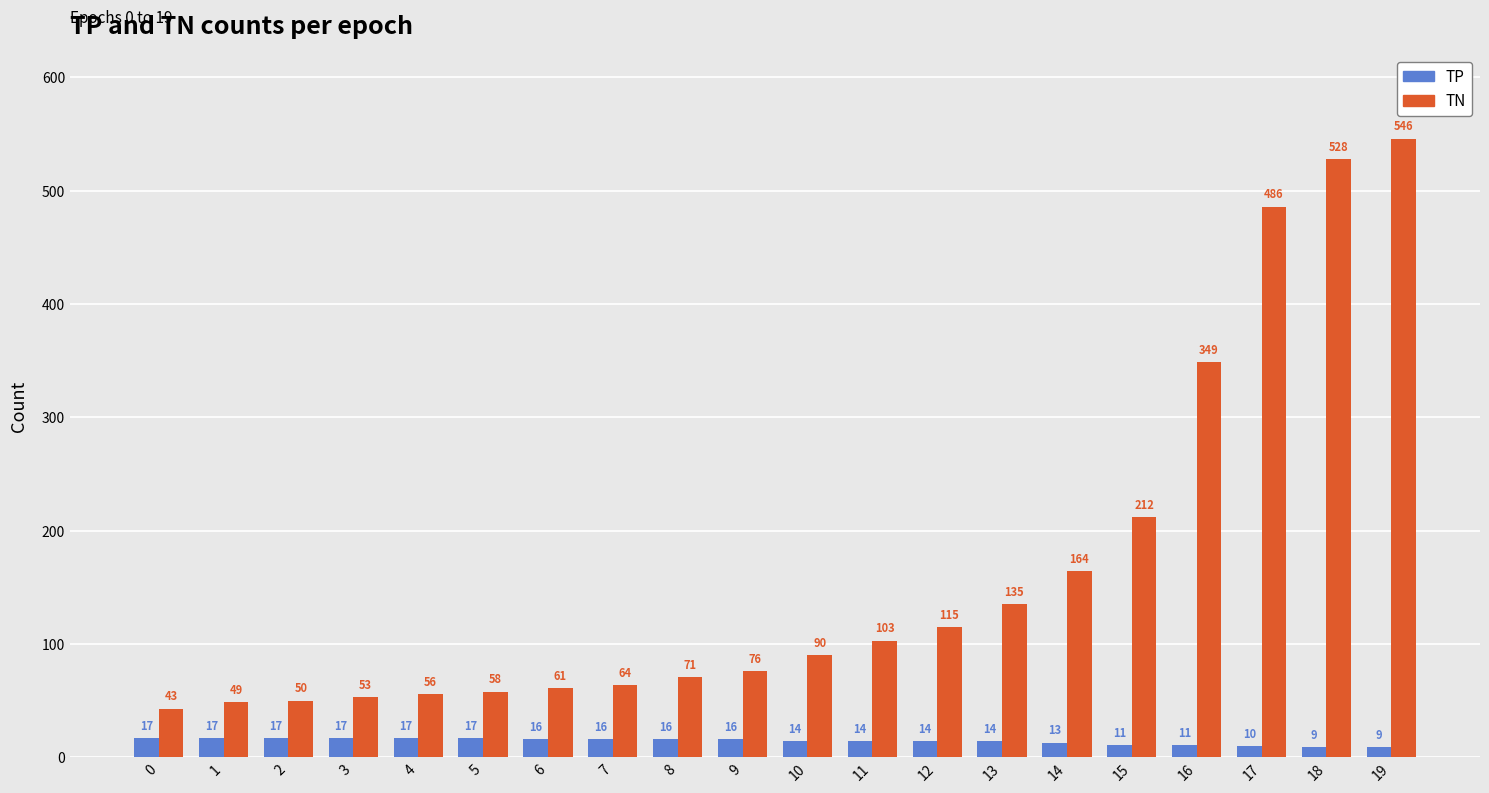

True or false: TN has a value of 164 at 14.

True